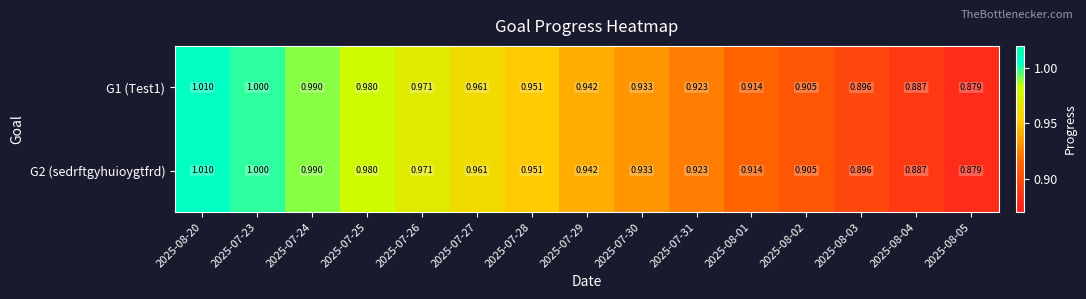

Is the value of G2 (sedrftgyhuioygtfrd) at 2025-07-31 greater than the value of G1 (Test1) at 2025-08-20?

No